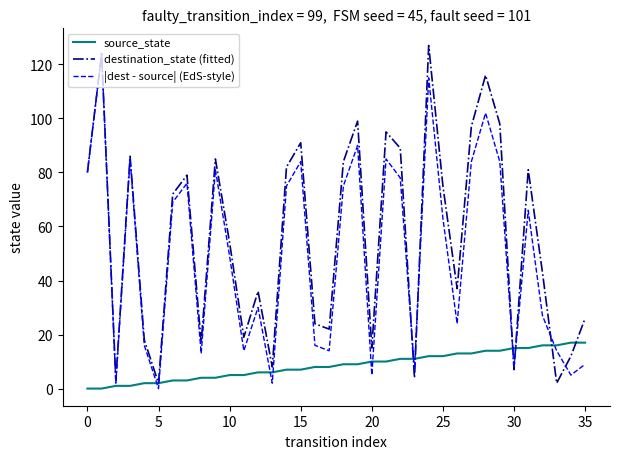

What is the greatest value displayed?

127